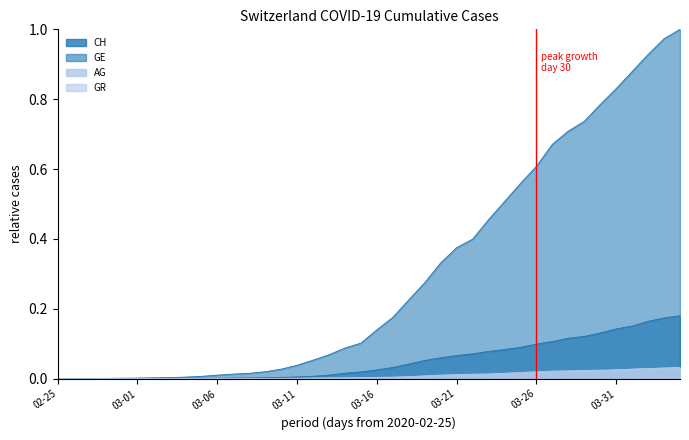

How many lines are shown in the chart?

4